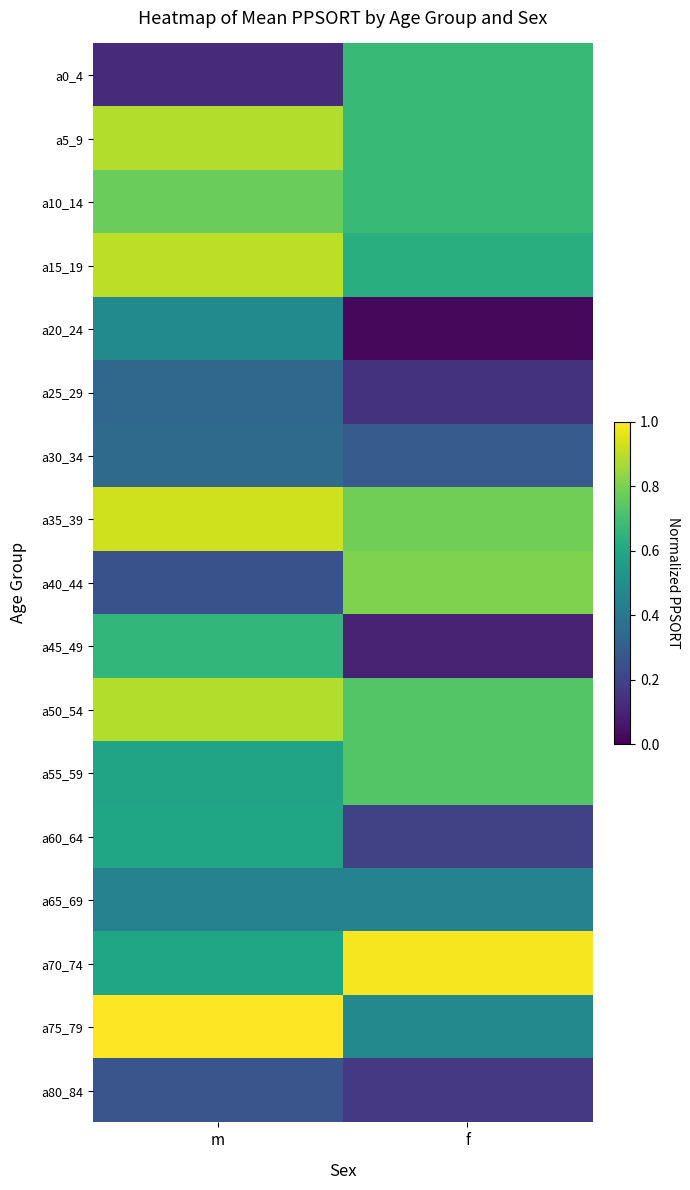

Rank the series by their maximum value, from lowest to highest.

a80_84, a25_29, a30_34, a65_69, a20_24, a60_64, a45_49, a0_4, a55_59, a10_14, a40_44, a5_9, a50_54, a15_19, a35_39, a70_74, a75_79